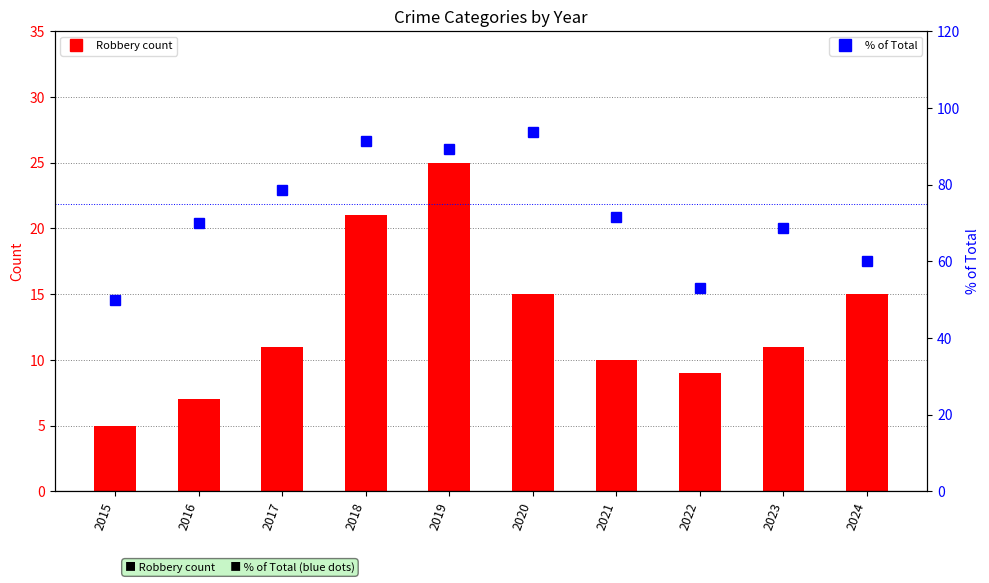

How many series are shown in this chart?

2